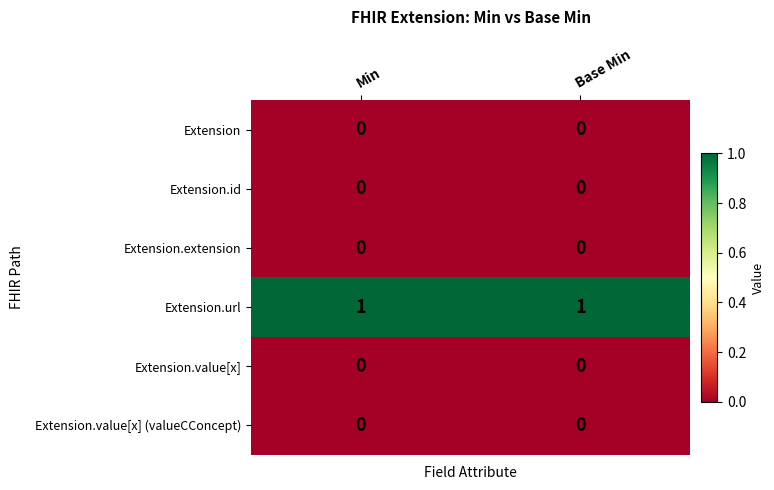

The value of Extension.value[x] at Min is 0. True or false?

True